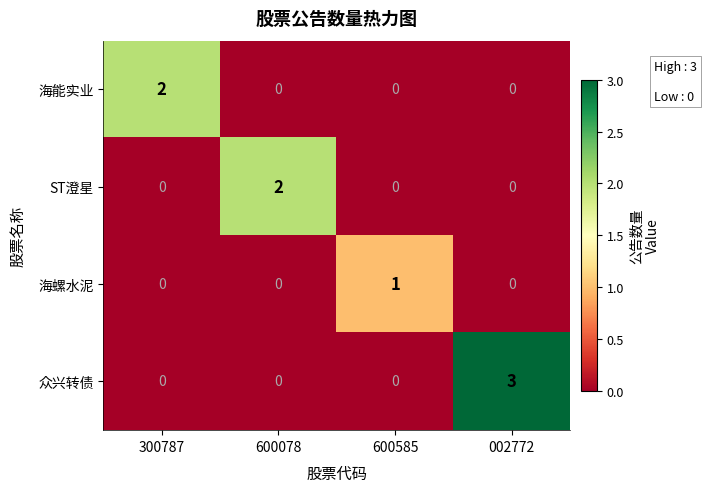

What is the maximum value shown in the chart?

3